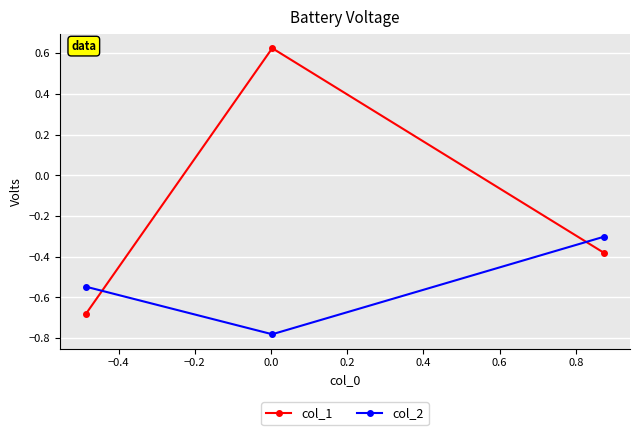

What is the sum of all col_2 values?

-1.6